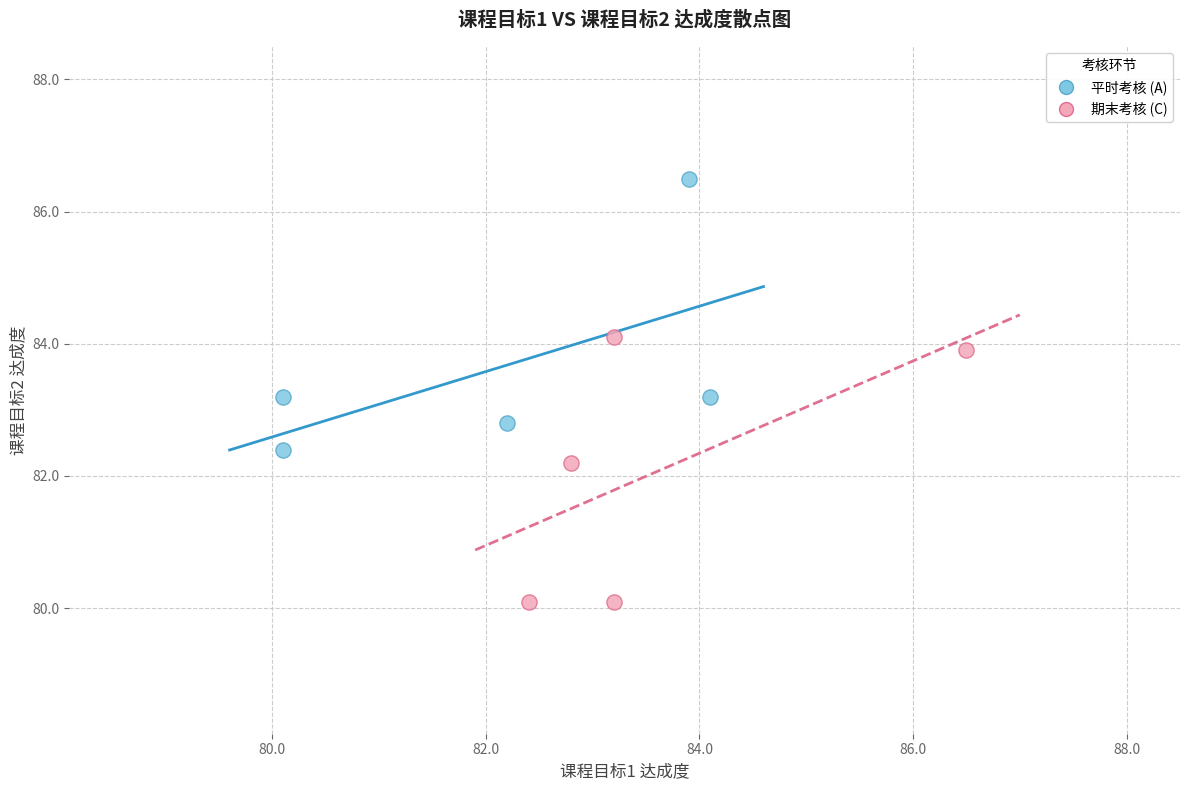

Which series contains the highest Y value?

平时考核 (A)